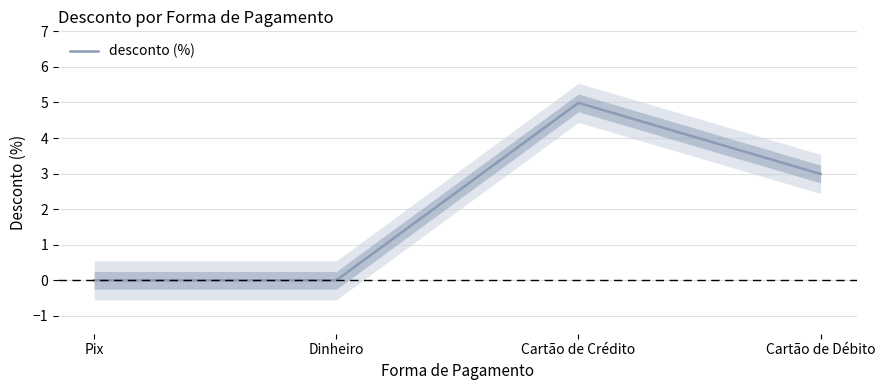

True or false: the data shows 0.0 at Dinheiro.

True